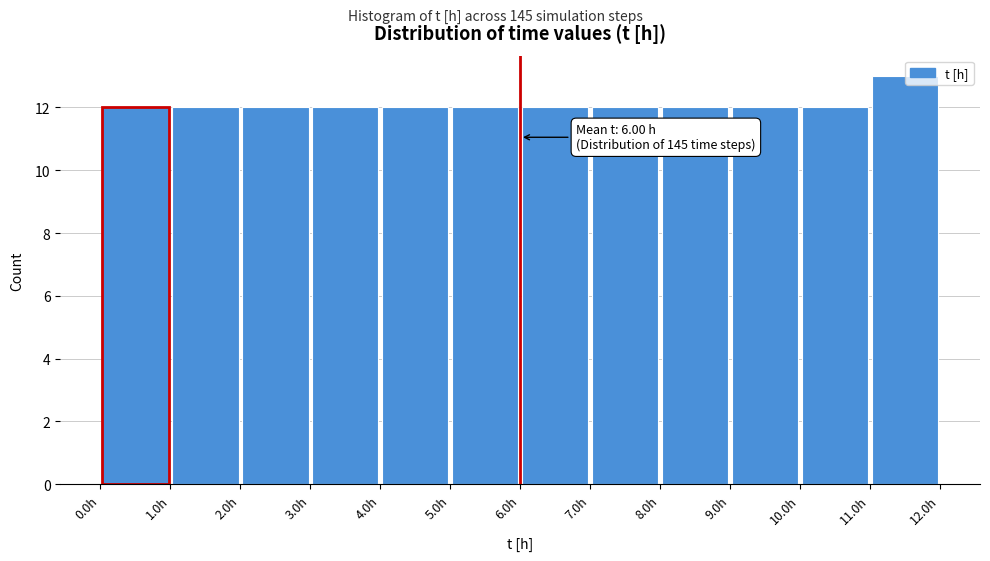

Over which range of the x-axis is the bar tallest?

11 to 12